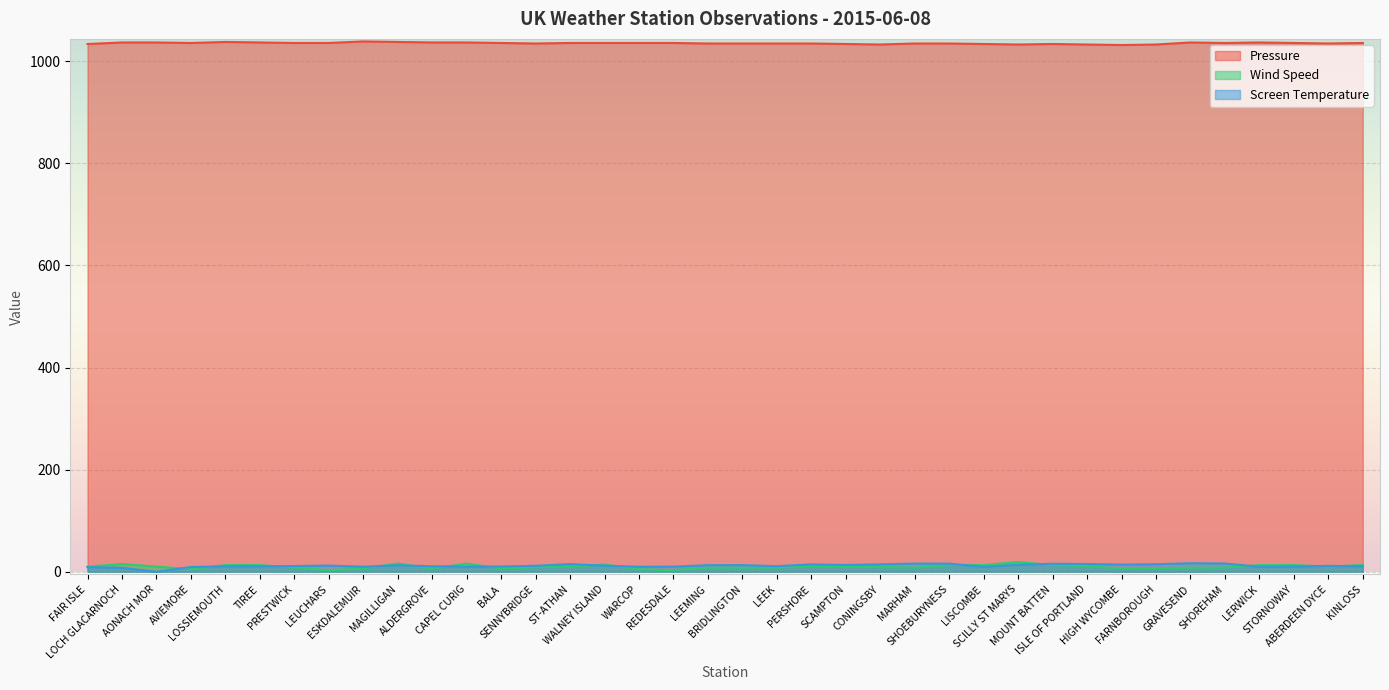

What position from the left is REDESDALE?

18